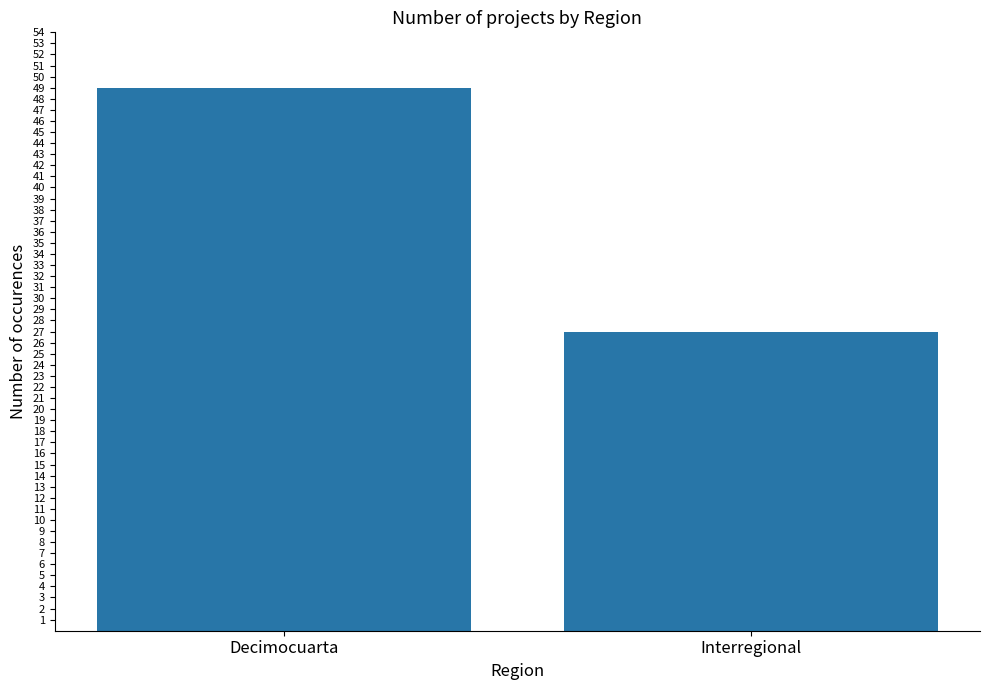

True or false: the data shows 48 at Interregional.

False